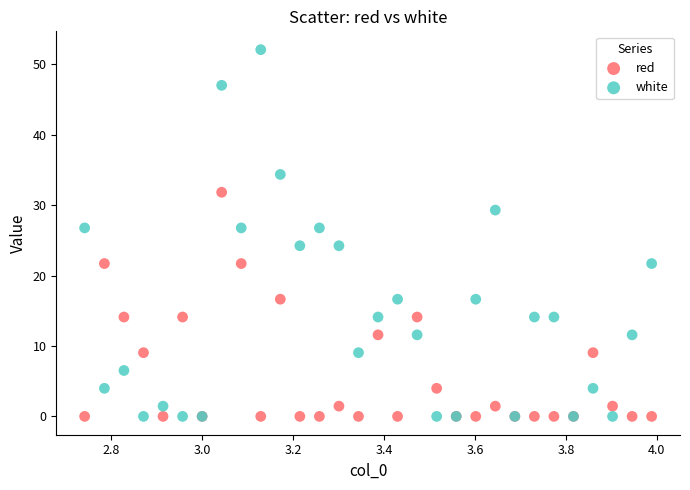

Which series has the widest spread of Y values?

white